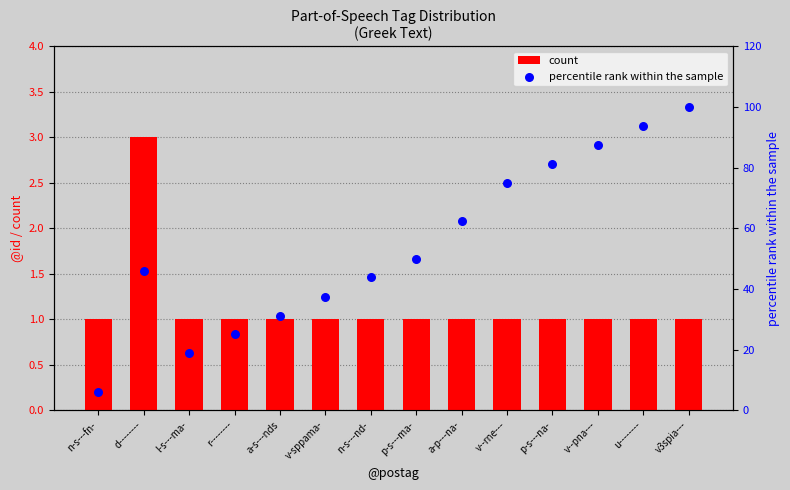

Is the value of count at n-s---nd- greater than the value of percentile rank within the sample at v3spia---?

No